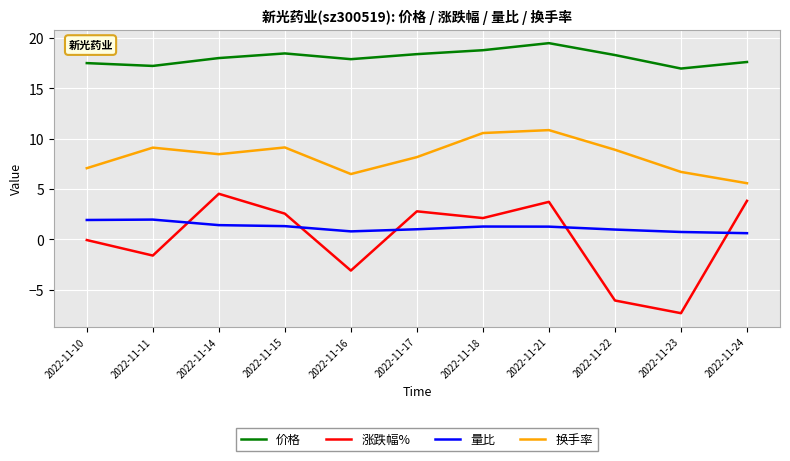

What is the smallest value displayed?

-7.3